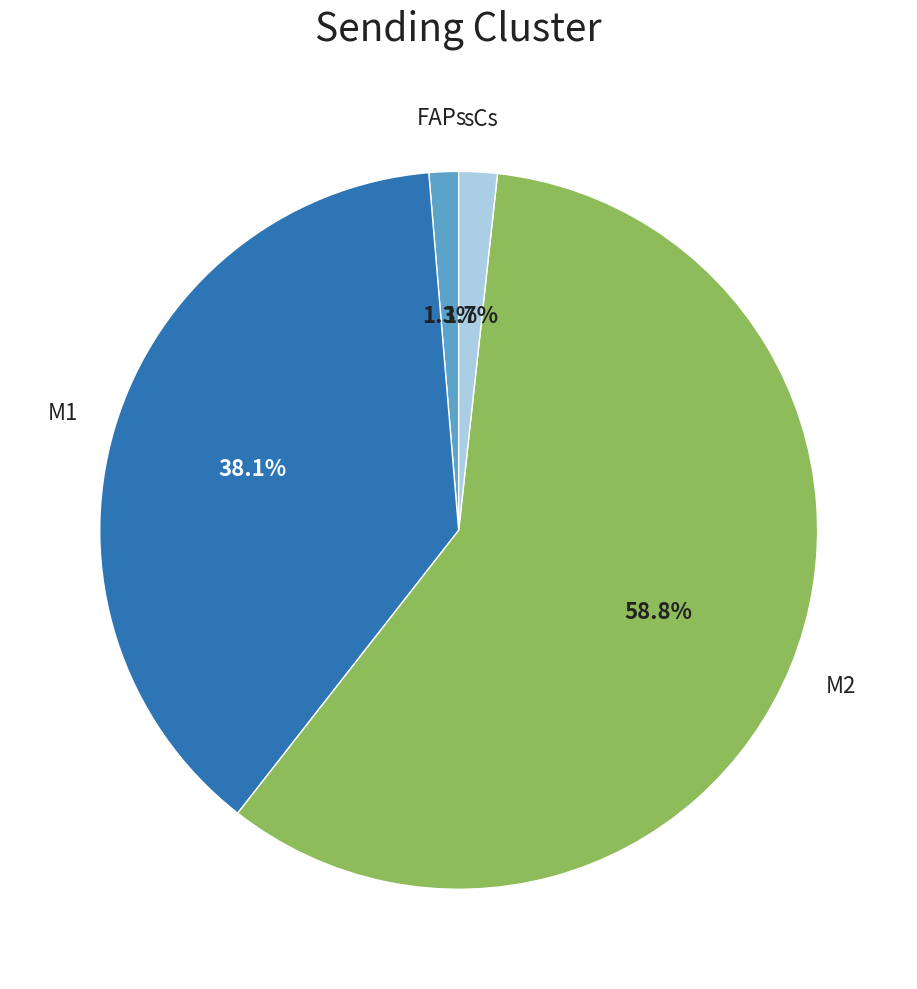

Is there any slice that represents more than half of the pie?

Yes